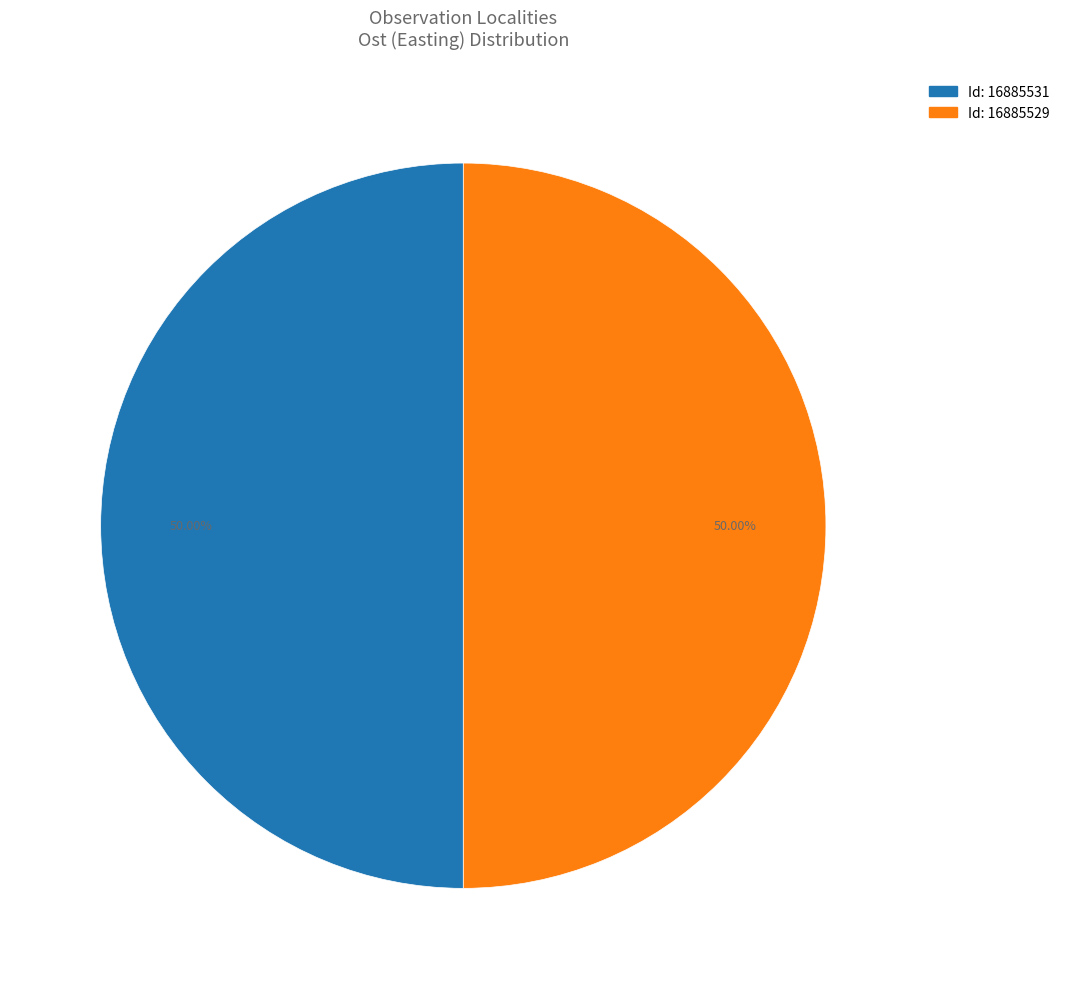

What is the smallest slice in the pie chart?

16885531